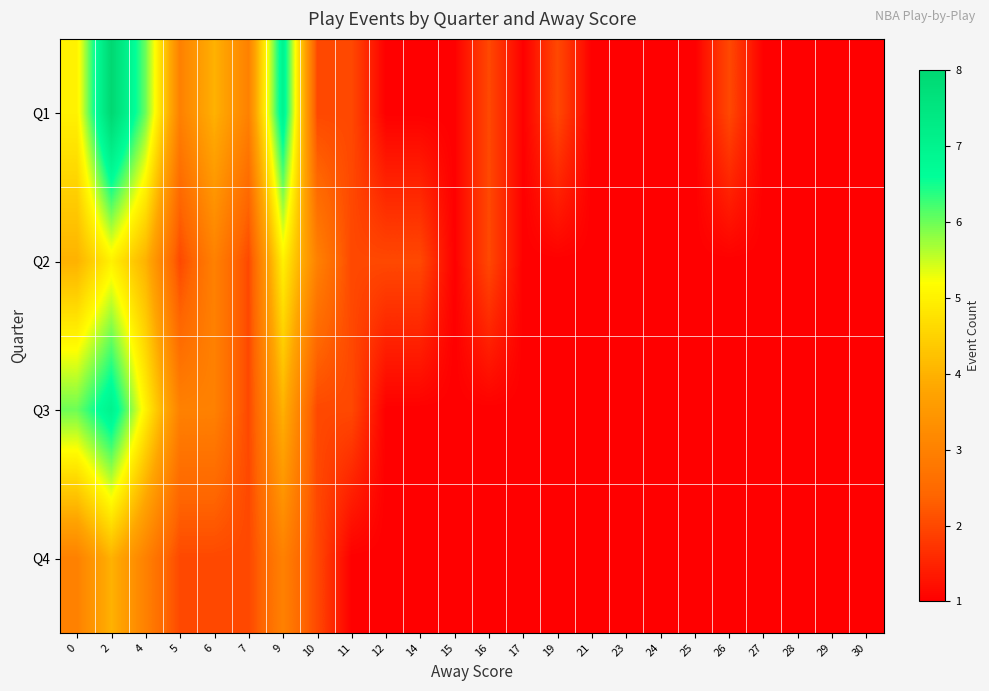

Rank the series by their maximum value, from highest to lowest.

Q1, Q3, Q2, Q4